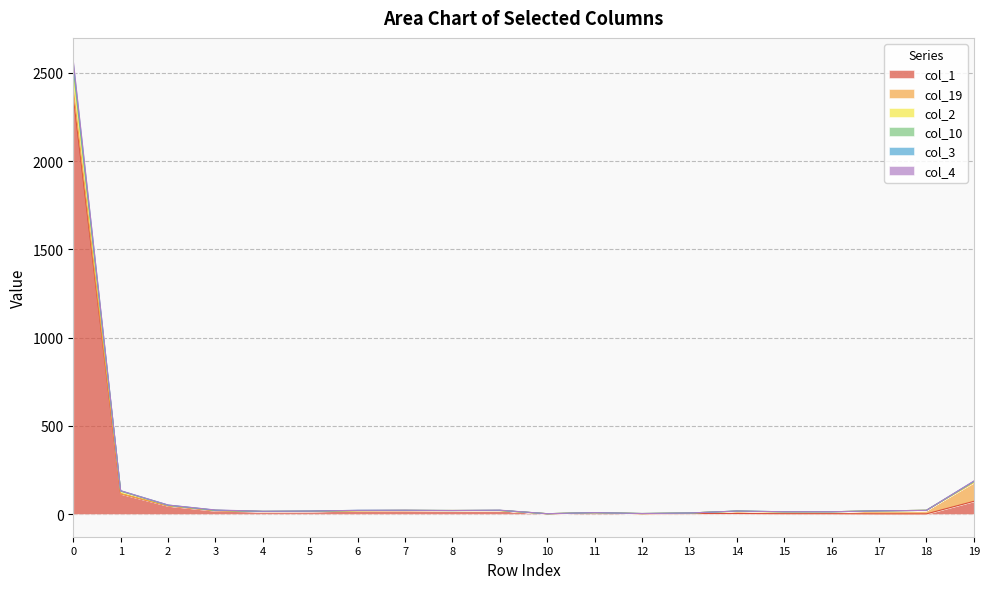

List the labels in order of col_3 value, smallest first.

10, 12, 13, 11, 15, 16, 4, 5, 14, 17, 8, 6, 18, 7, 9, 3, 2, 1, 19, 0